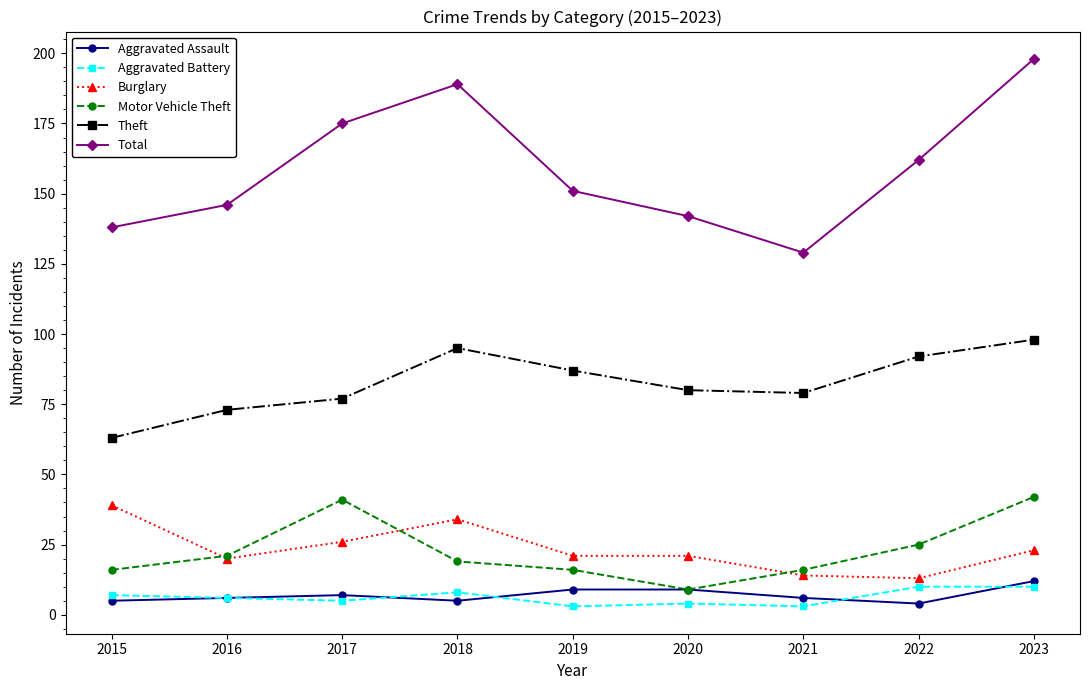

True or false: Theft and Total intersect in this chart.

False